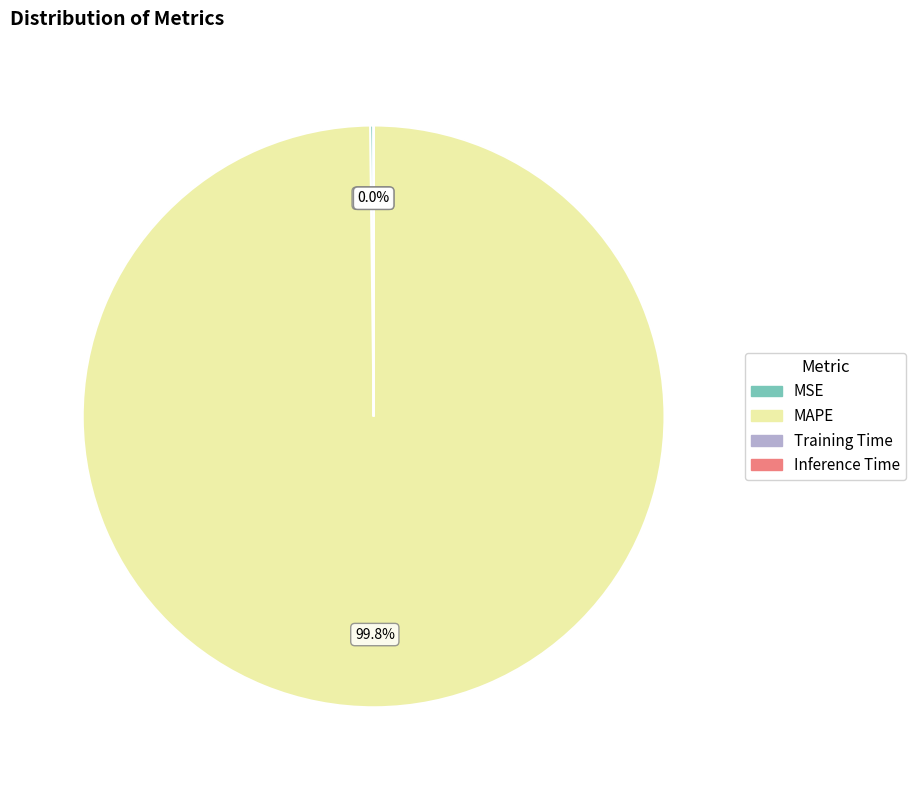

Is there a majority slice in this chart?

Yes